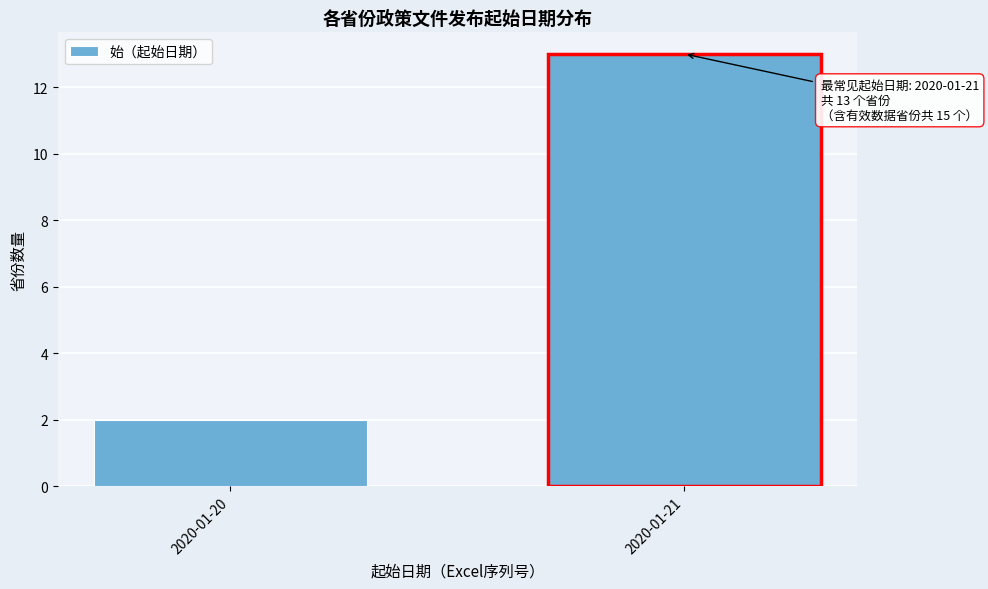

Reading left to right, transcribe all the data shown in this chart.

2020-01-20=2	2020-01-21=13